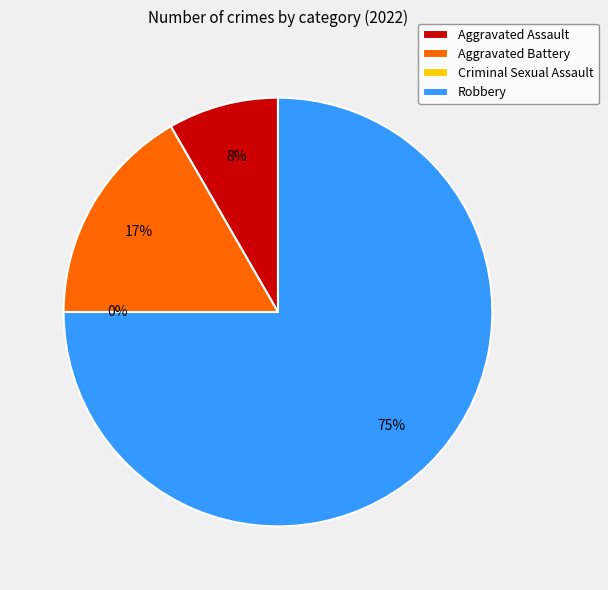

How many segments does this pie chart have?

4